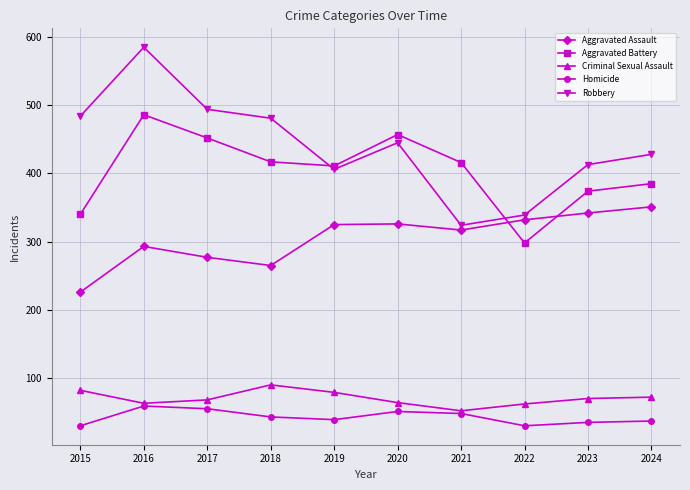

What is the value of the Aggravated Assault point at the 10th from the left?

351